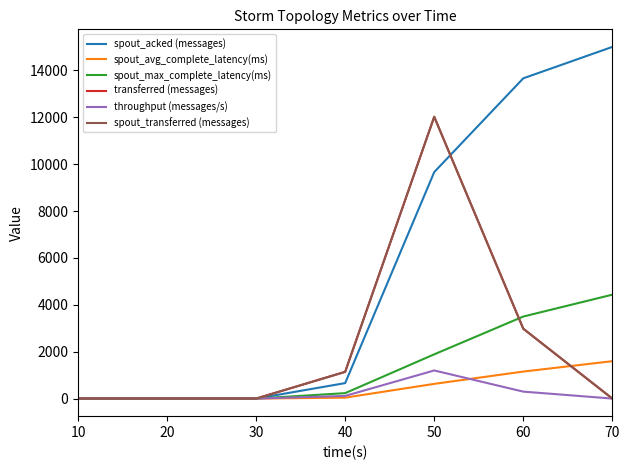

Does the chart display data point markers on the line(s)?

No